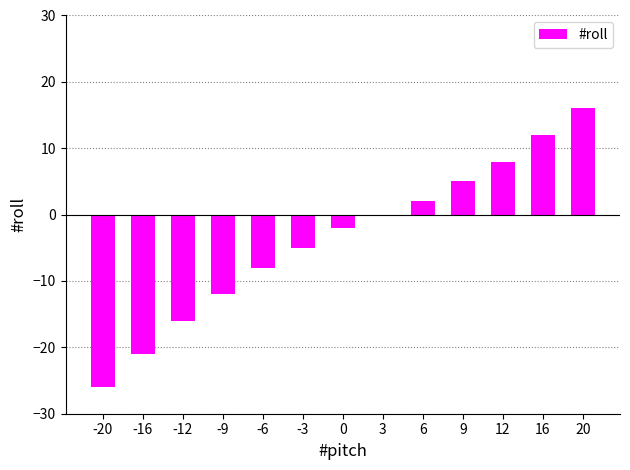

True or false: the data shows 12 at 16.

True